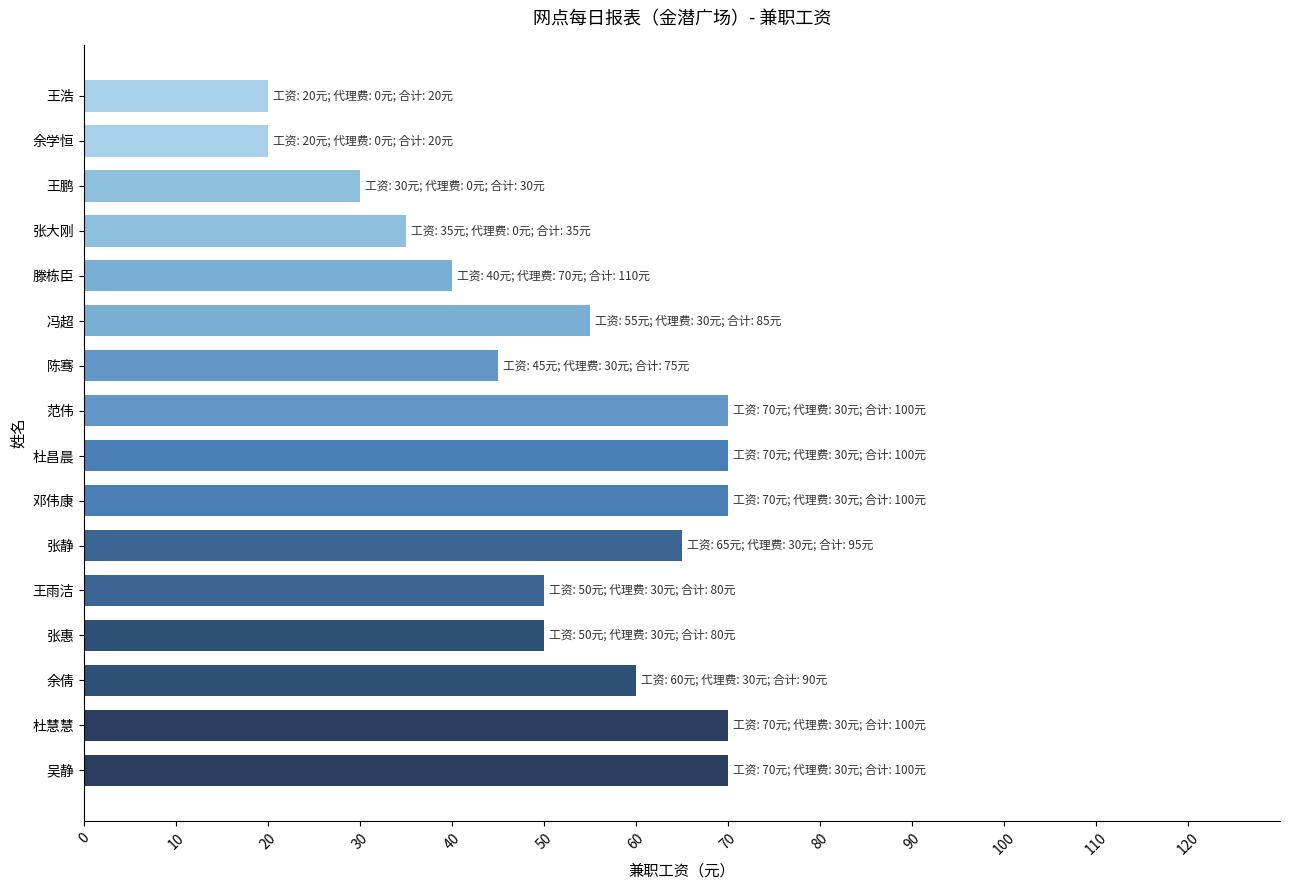

Between 余学恒 and 滕栋臣, which is larger?

滕栋臣